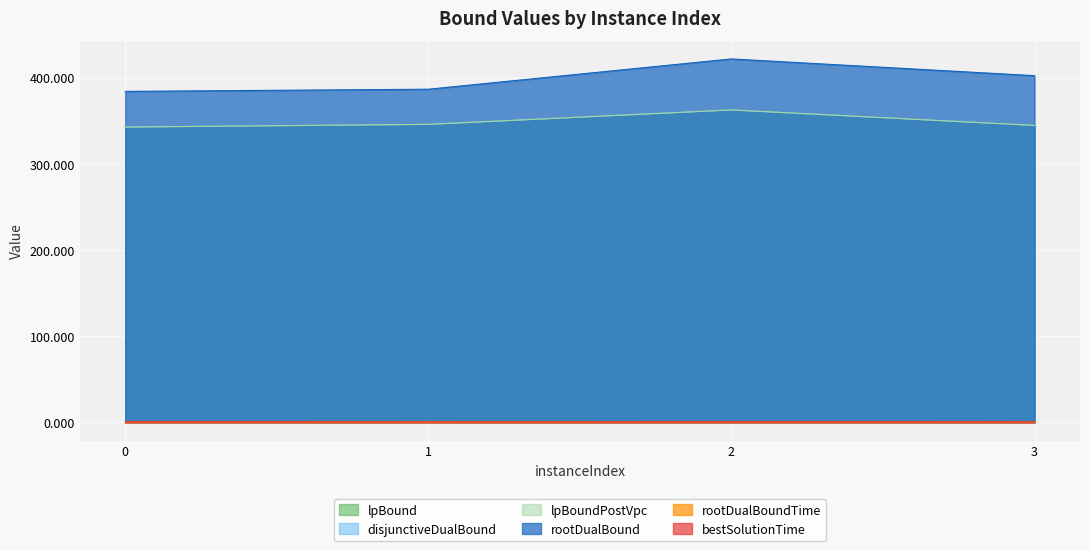

What is the greatest value displayed?

421.6